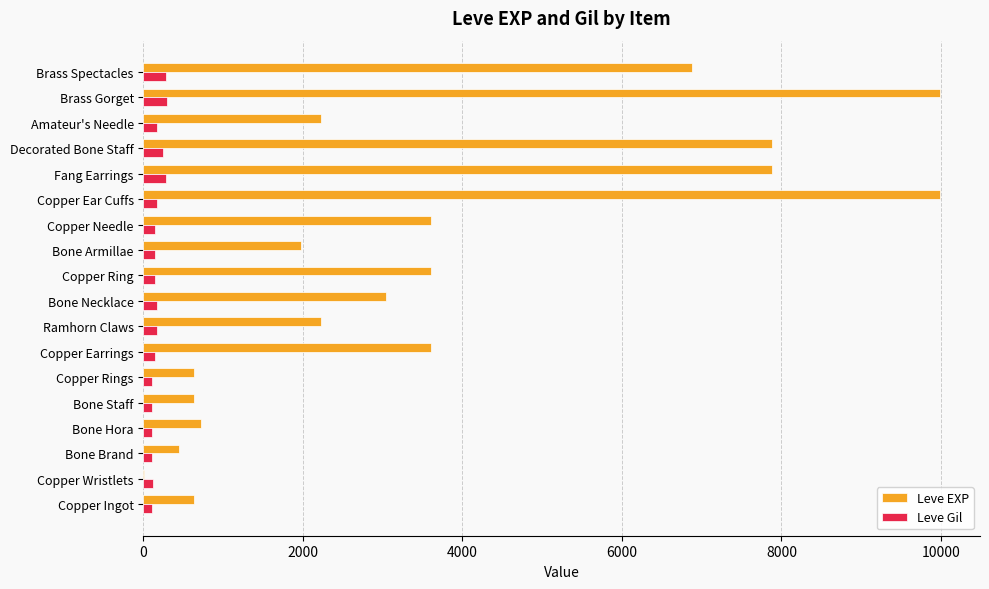

Which series changed the most between Copper Earrings and Ramhorn Claws?

Leve EXP